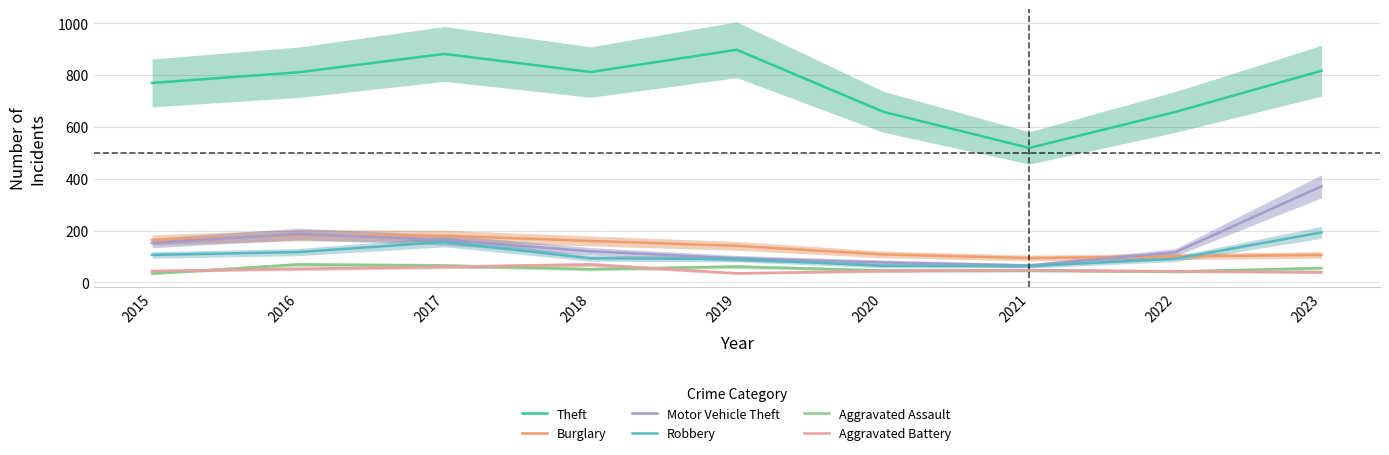

What are all the series names shown in the legend?

Theft, Burglary, Motor Vehicle Theft, Robbery, Aggravated Assault, Aggravated Battery